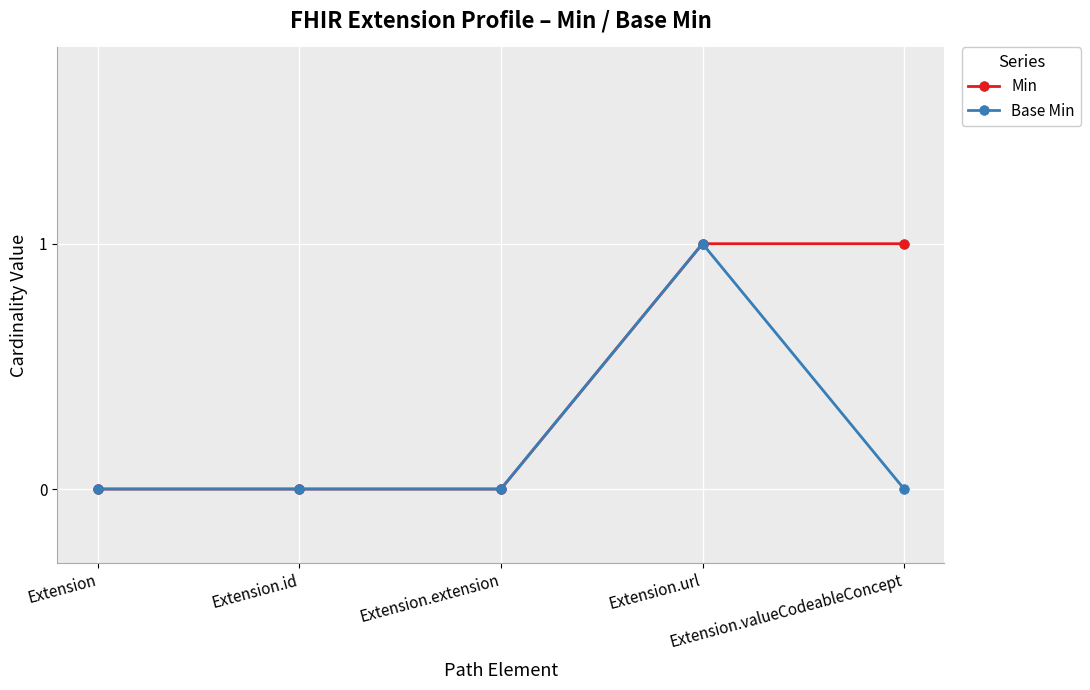

Reading left to right, extract all data points from this chart.

Min: Extension=0	Extension.id=0	Extension.extension=0	Extension.url=1	Extension.valueCodeableConcept=1
Base Min: Extension=0	Extension.id=0	Extension.extension=0	Extension.url=1	Extension.valueCodeableConcept=0